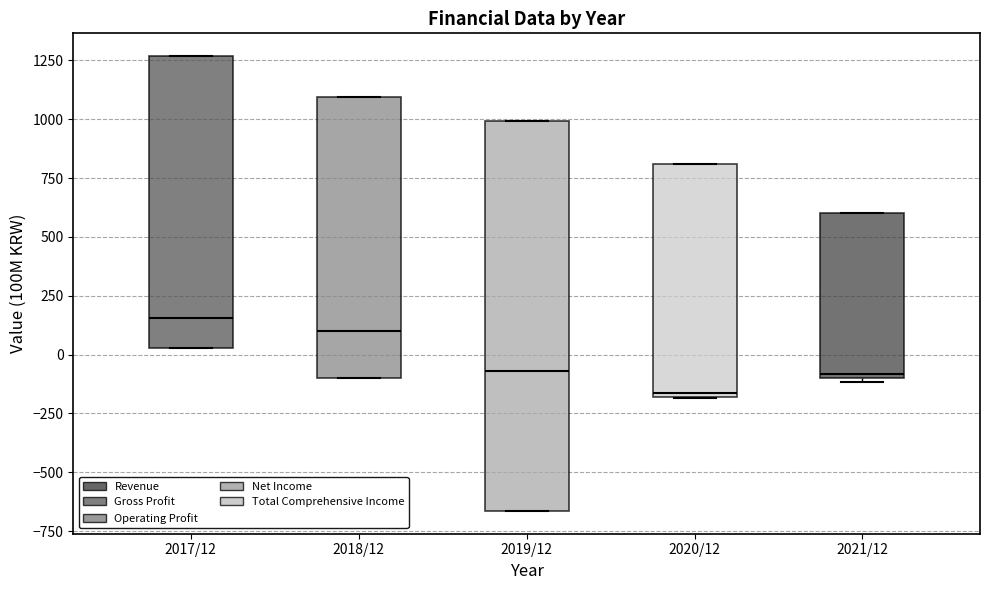

Which box's median line is the highest?

2017/12